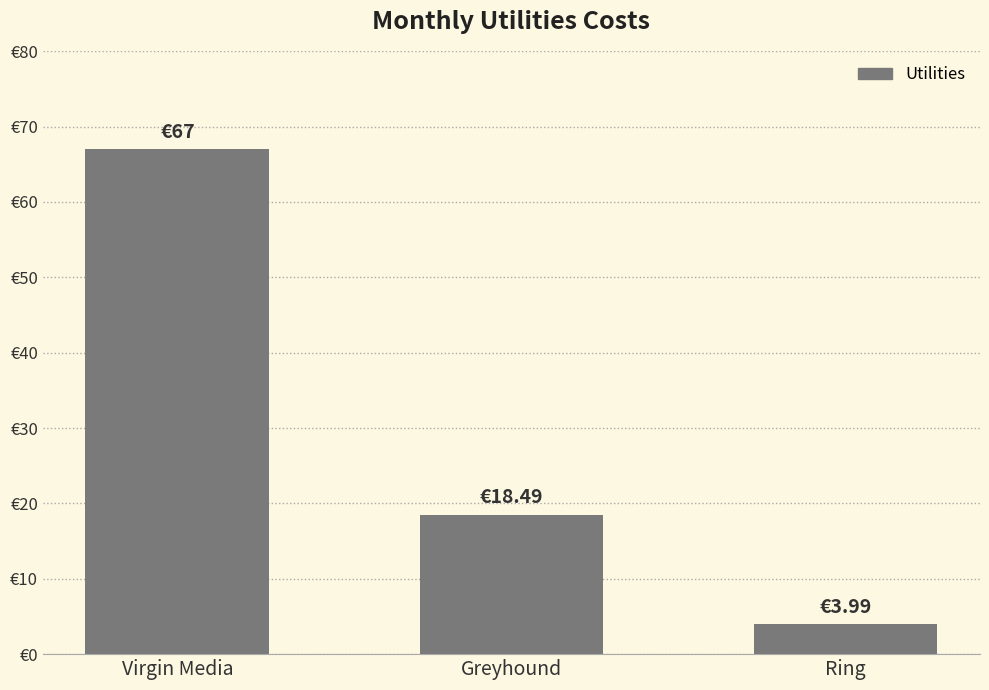

What is the average value?

29.8